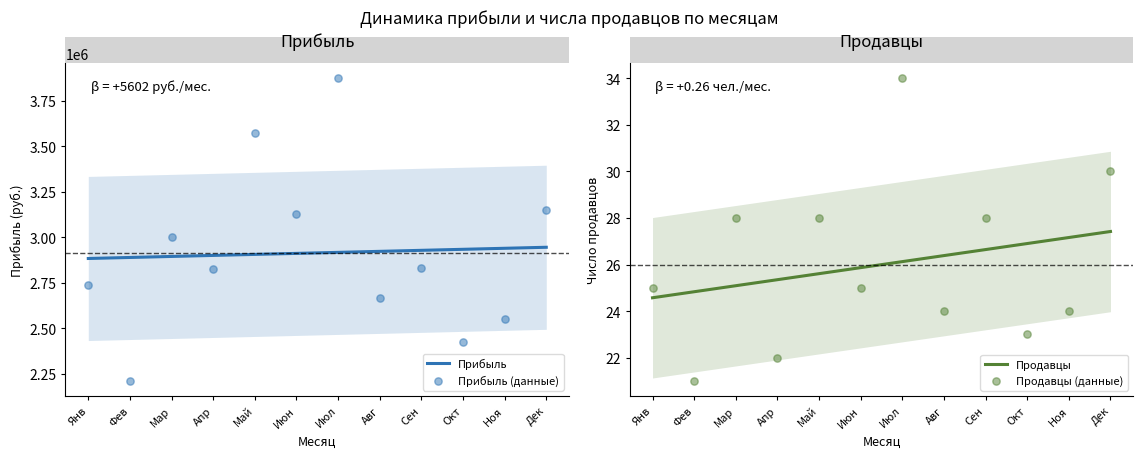

Which series reaches the maximum Y coordinate?

Прибыль (данные)